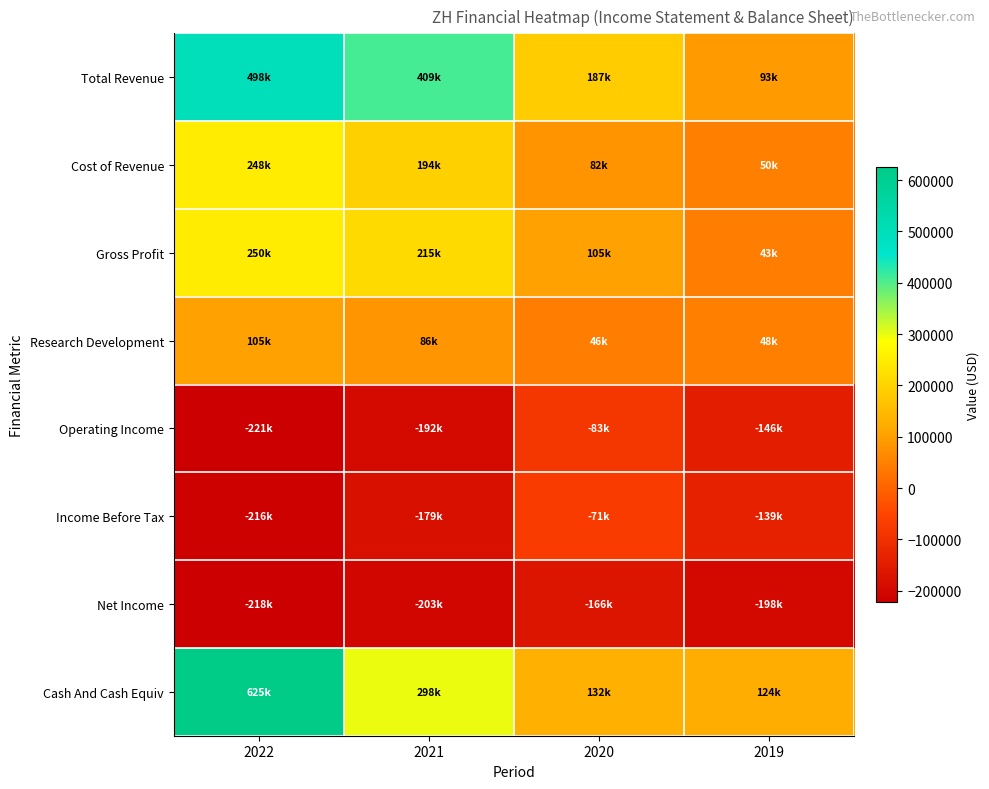

What is the minimum value shown in the chart?

-221400